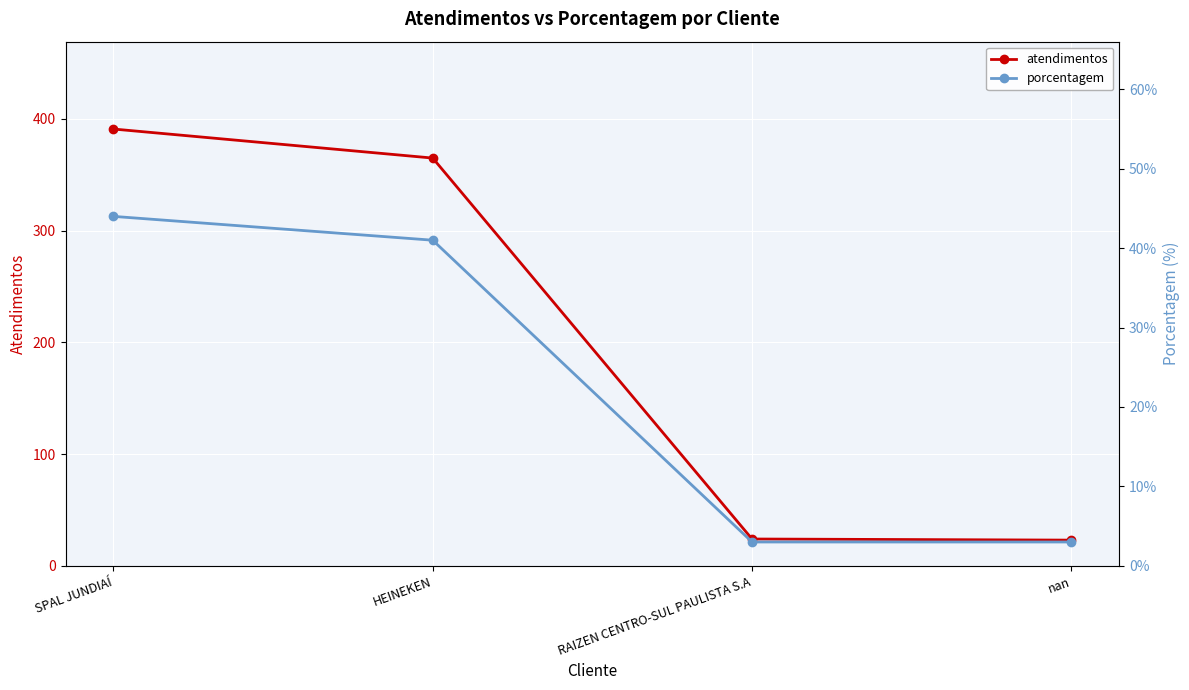

Which has a higher value, nan or RAIZEN CENTRO-SUL PAULISTA S.A?

RAIZEN CENTRO-SUL PAULISTA S.A